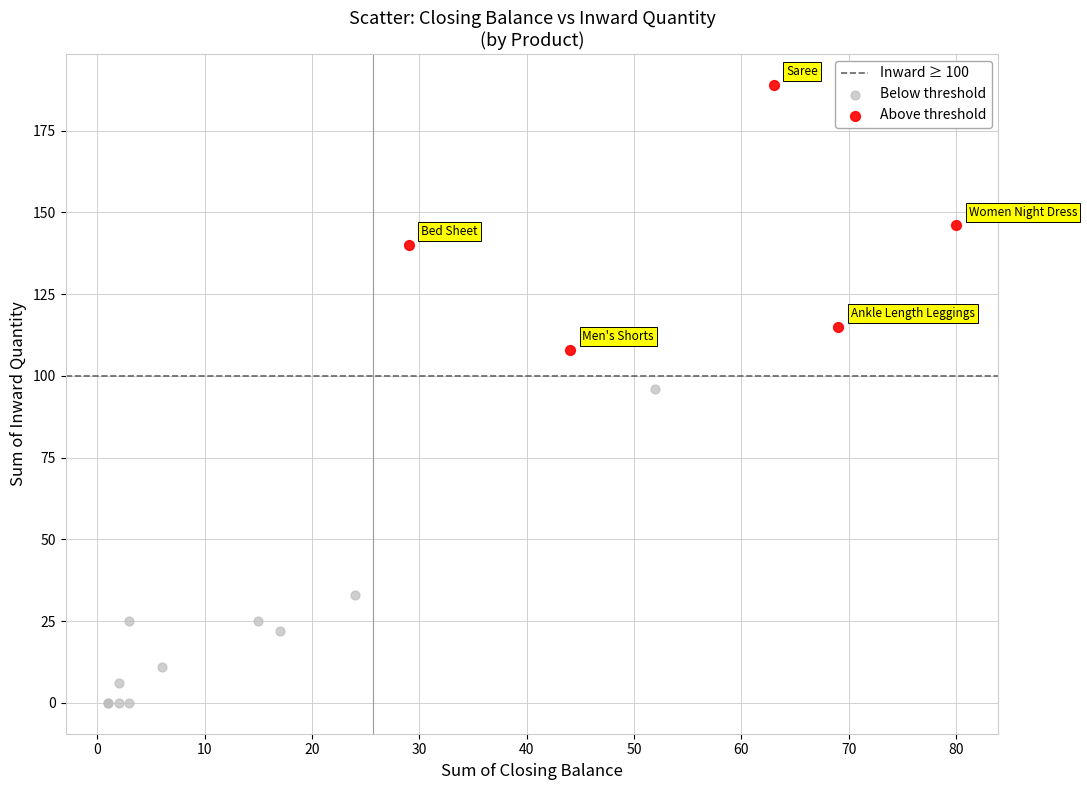

Which series reaches the maximum Y coordinate?

Above threshold